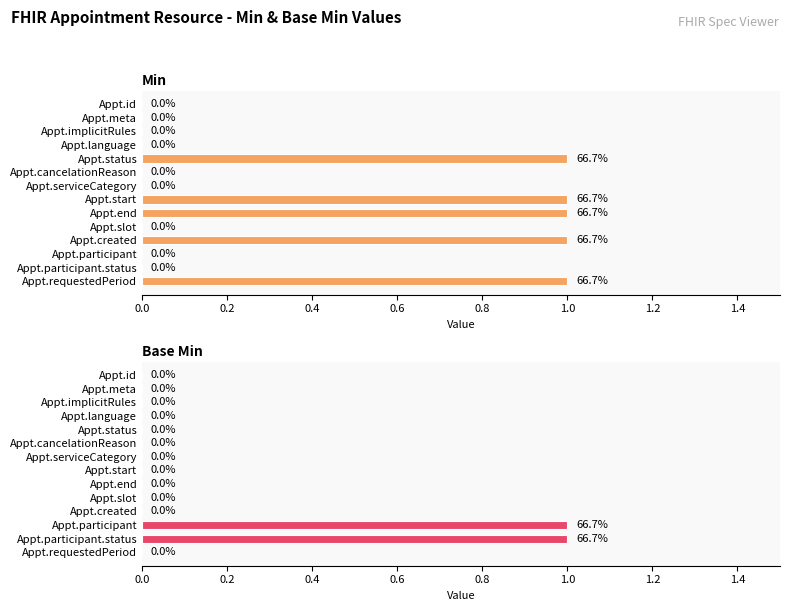

Reading left to right, extract all data points from this chart.

Min: 0	0	0	0	1	0	0	1	1	0	1	0	0	1
Base Min: 0	0	0	0	0	0	0	0	0	0	0	1	1	0